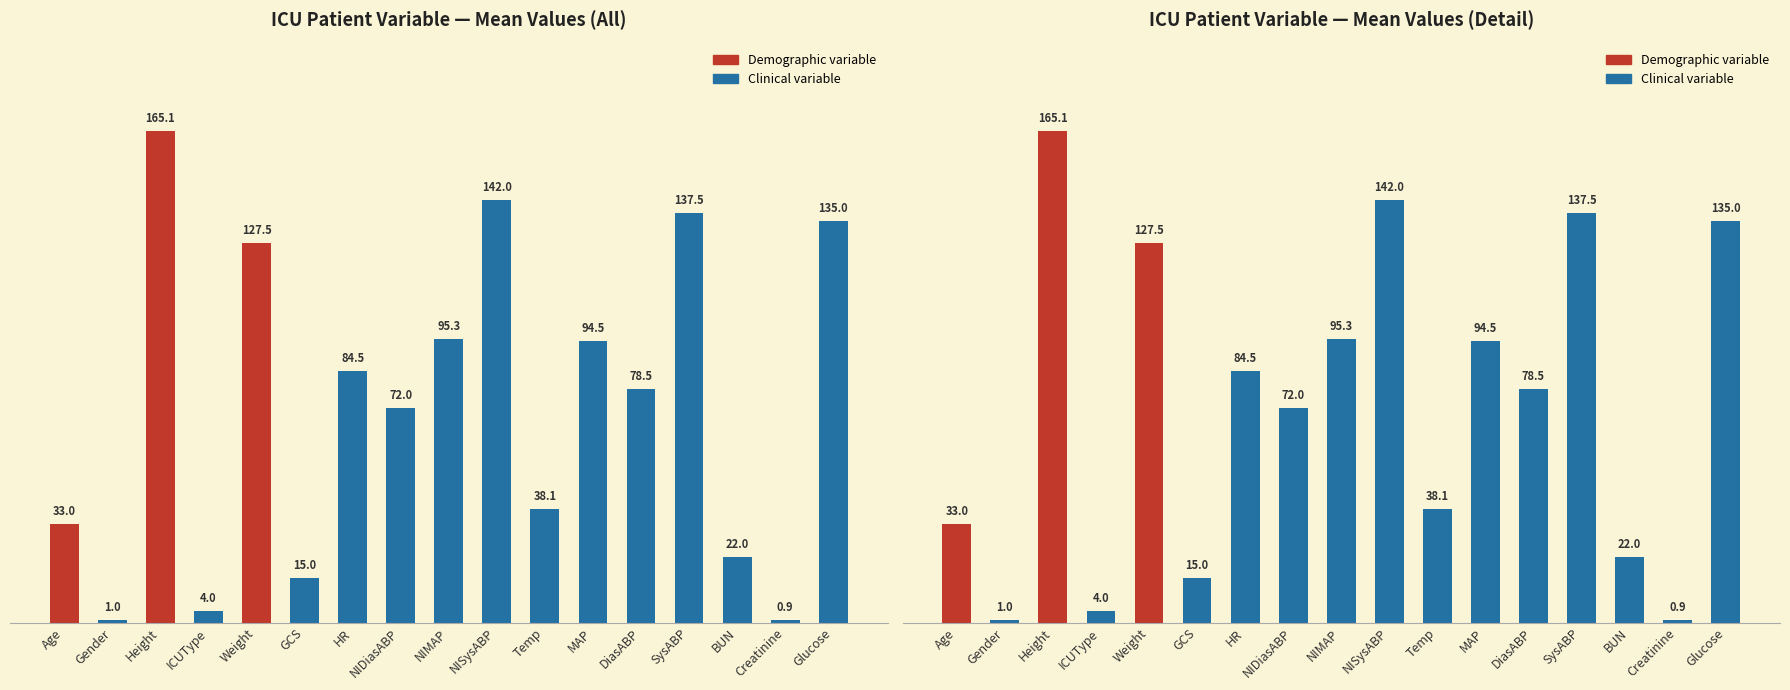

The chart shows a value of 22.0 at BUN. True or false?

True